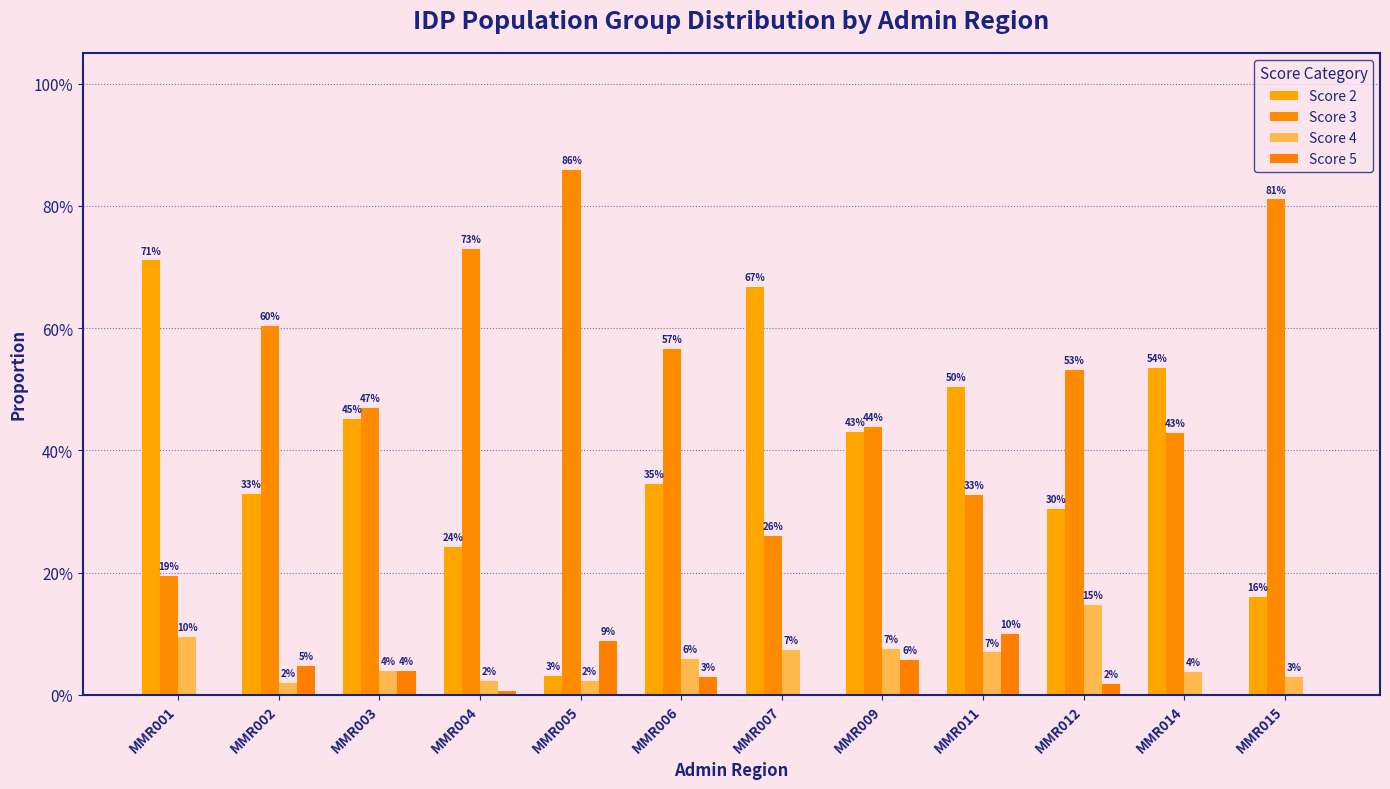

At which category does the chart reach its minimum across all series?

MMR001